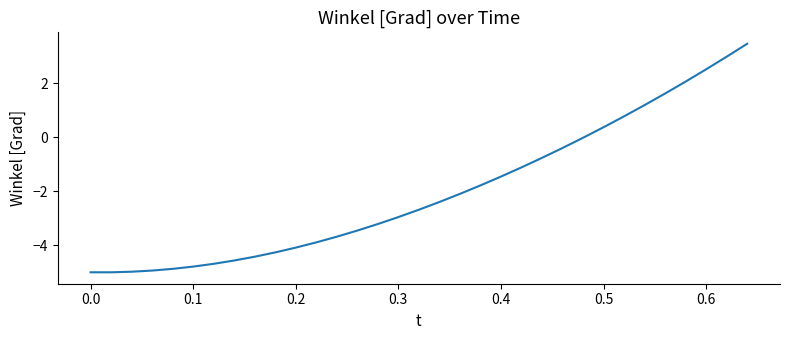

What is the smallest value displayed?

-5.0